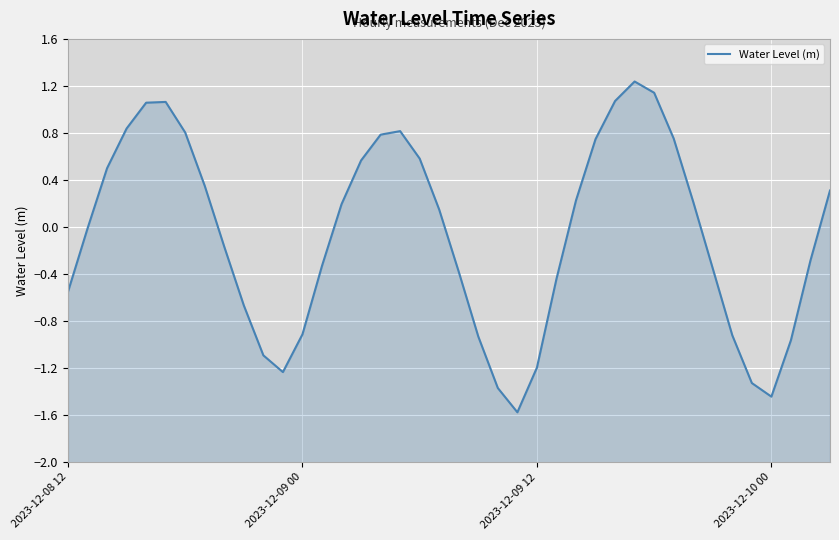

Rank the categories by value from lowest to highest.

23, 36, 22, 35, 11, 24, 10, 37, 21, 34, 12, 9, 2023-12-08 12, 25, 20, 33, 13, 38, 8, 2023-12-09 00, 19, 14, 32, 26, 39, 7, 2023-12-09 12, 15, 18, 27, 31, 16, 6, 17, 2023-12-10 00, 4, 5, 28, 30, 29